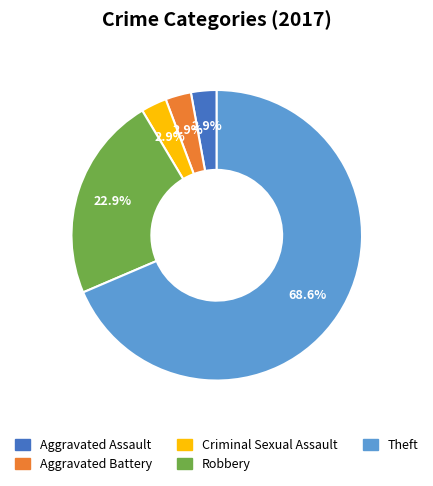

Which slice is the largest?

Theft